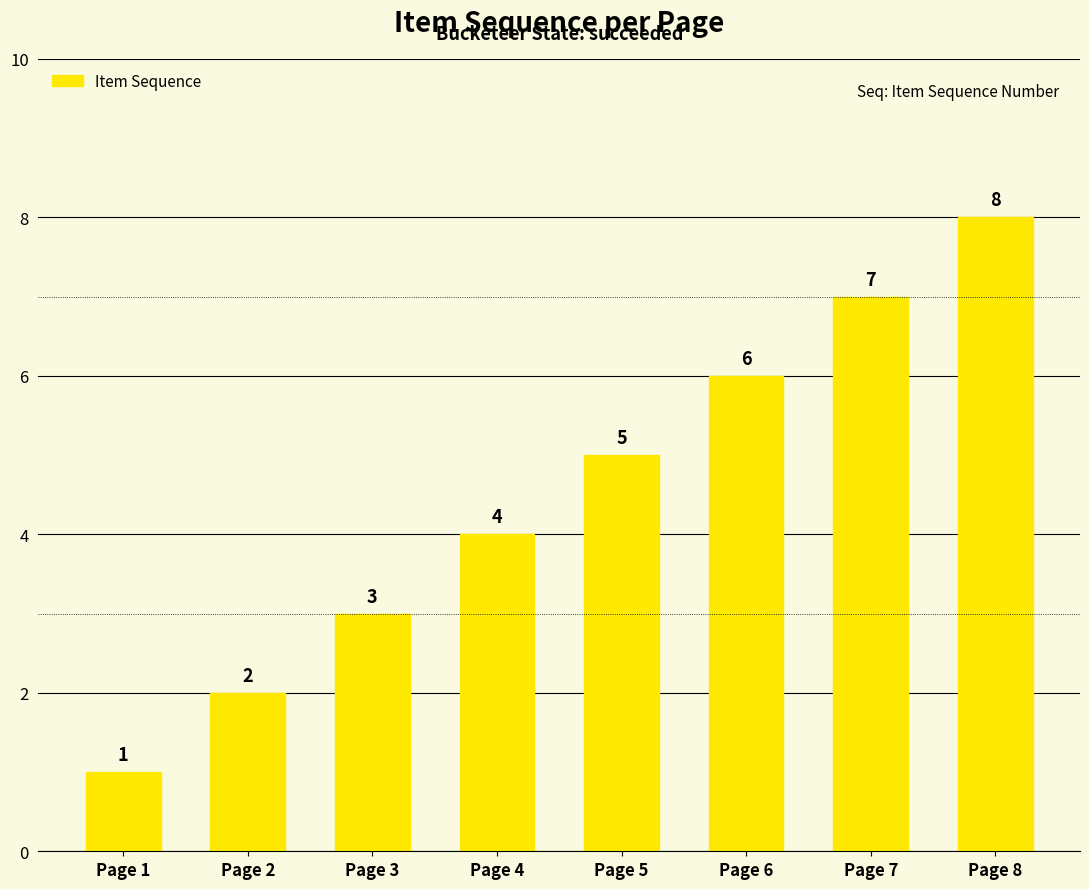

What is the difference between the maximum and minimum values?

7